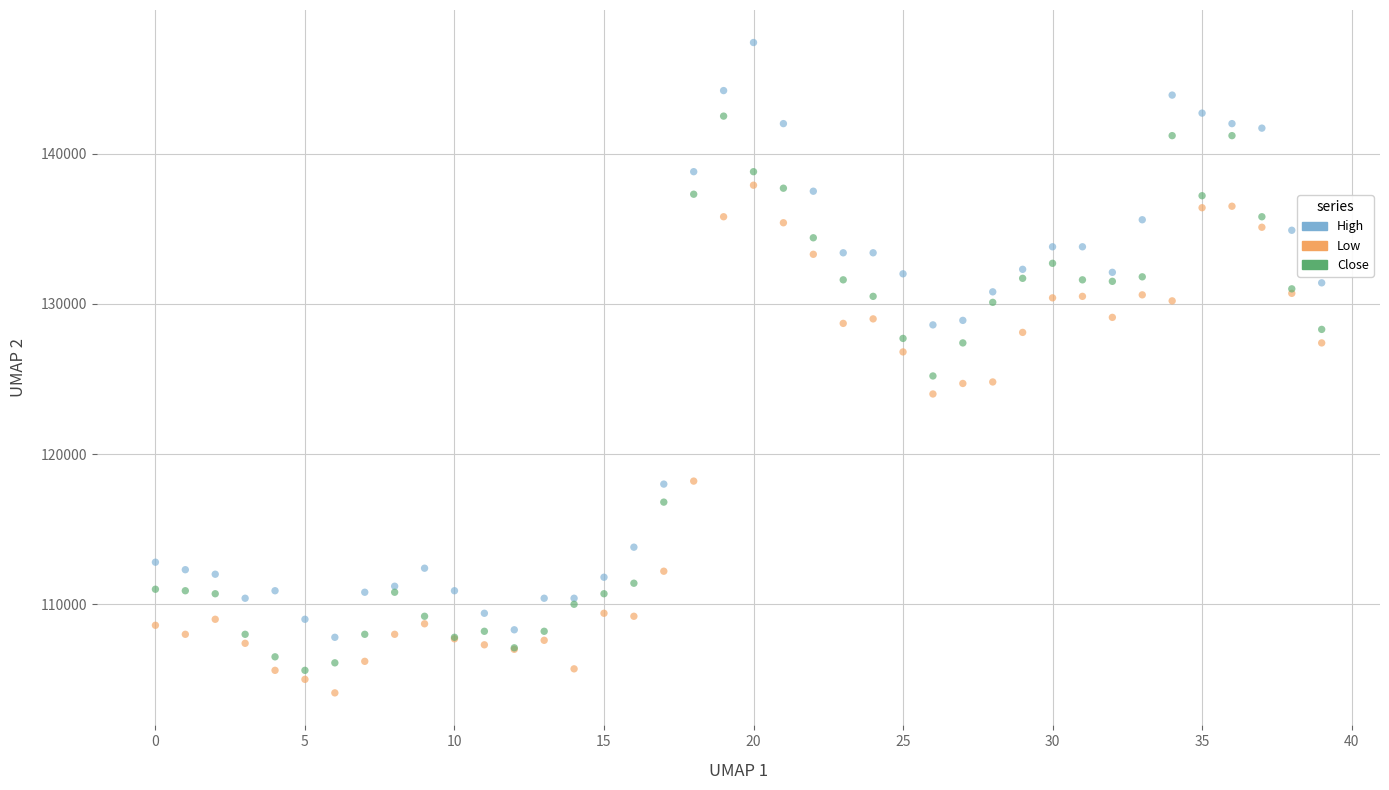

Which series reaches the maximum Y coordinate?

High